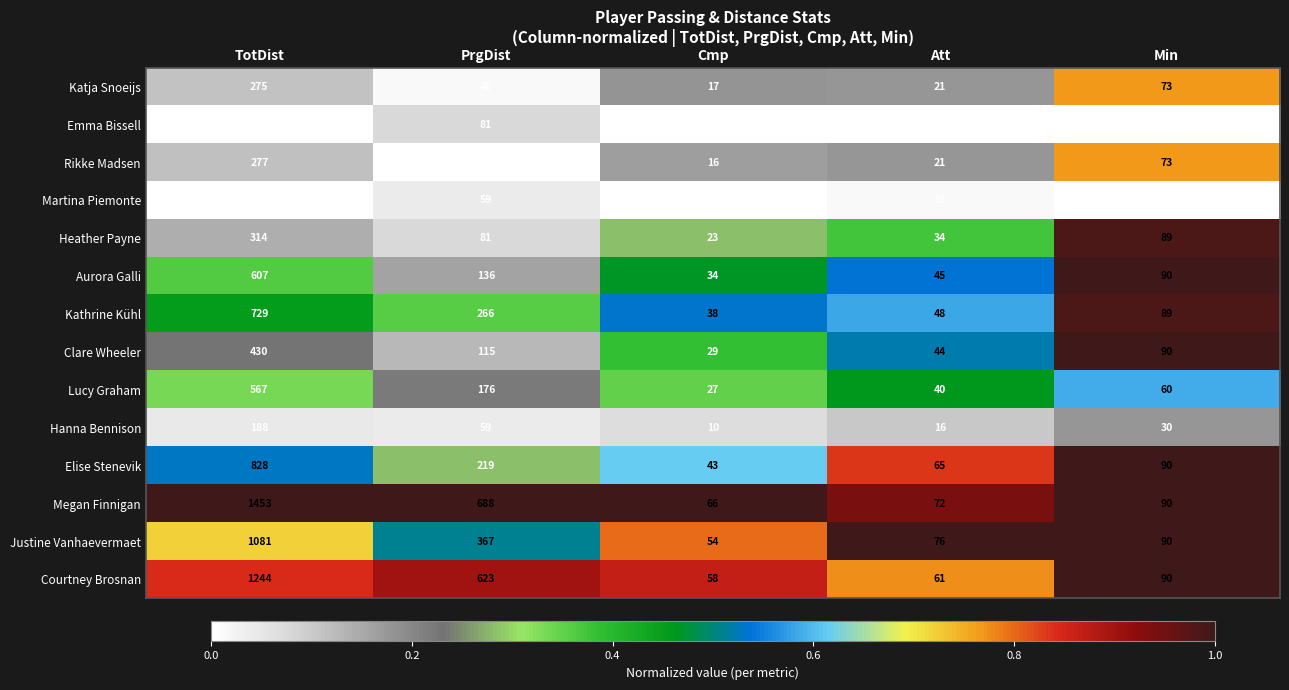

Is it true that Heather Payne equals 81 at PrgDist?

True